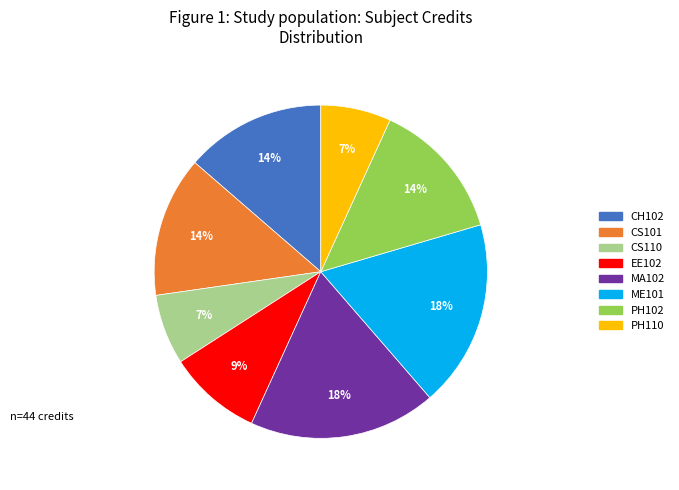

How many slices are in this pie chart?

8